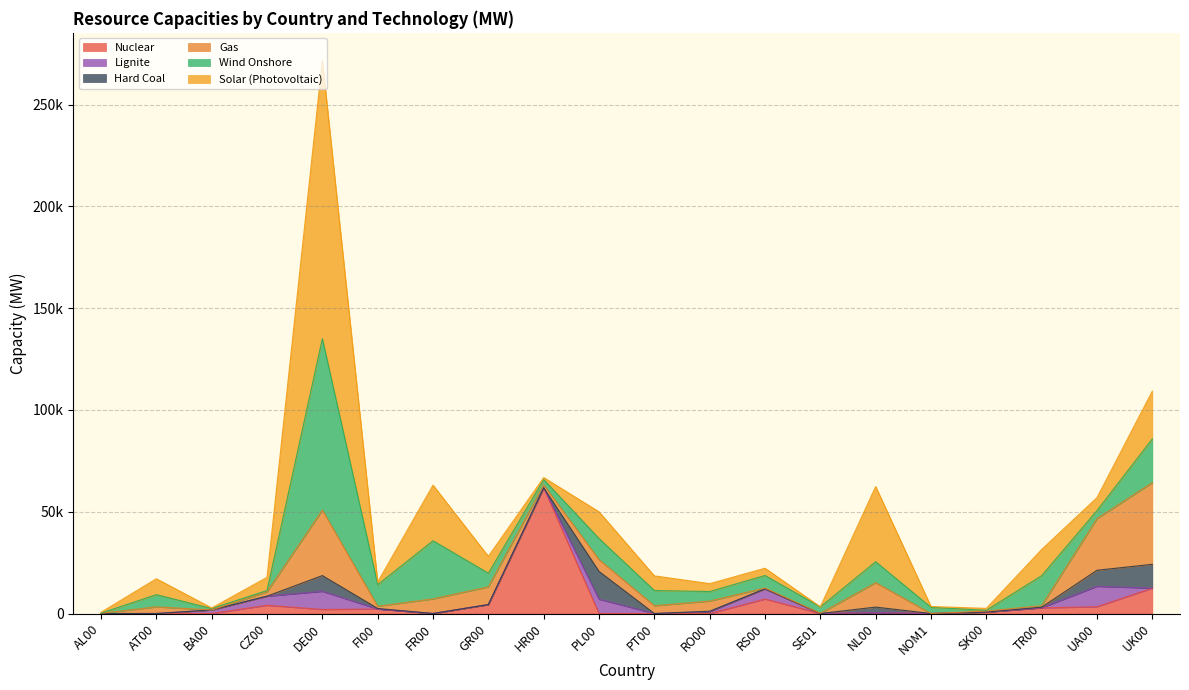

What is the difference between the maximum and minimum values in the Hard Coal series?

13638.0